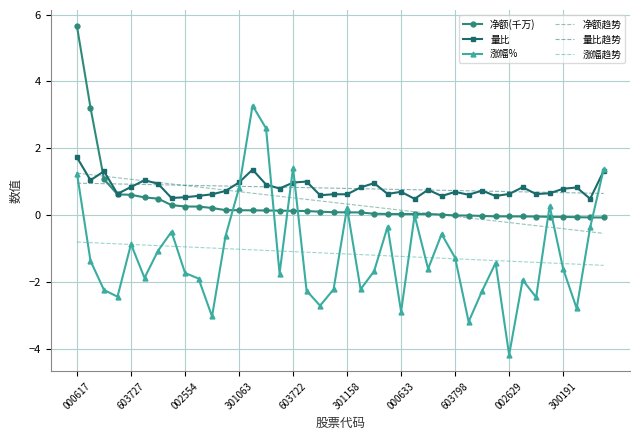

What is the highest value of the 净额趋势 series?

1.3